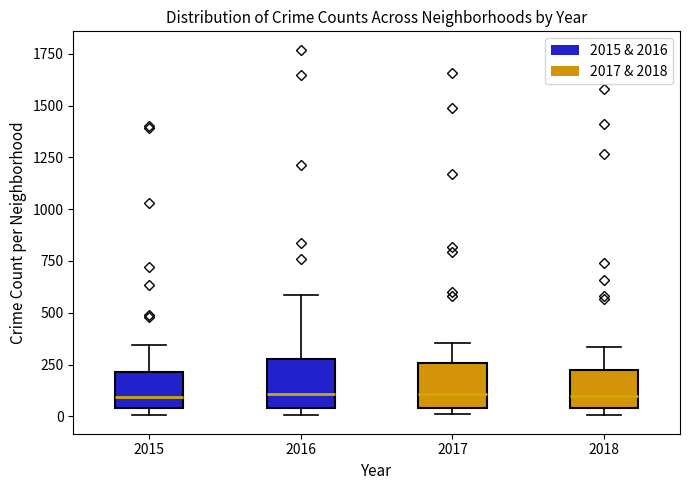

Where is the upper edge of the box at x = 2016 on the y-axis? The values are not printed on the chart, so give them approximately, as read against the axis.

250